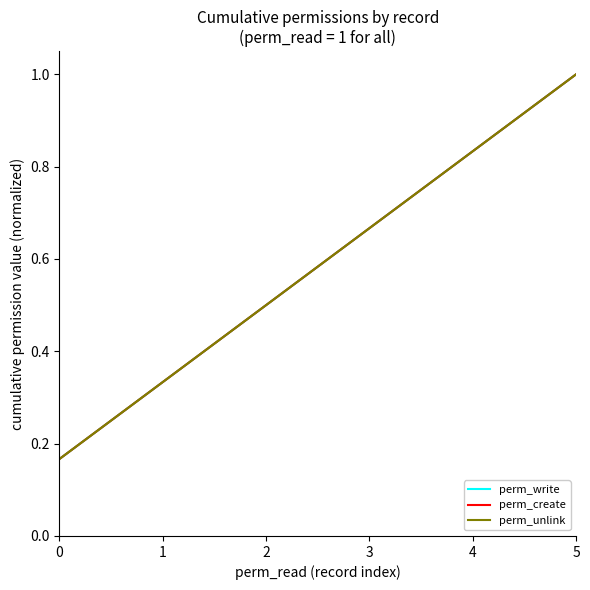

What is the difference between the perm_unlink values at 3 and 2?

0.2